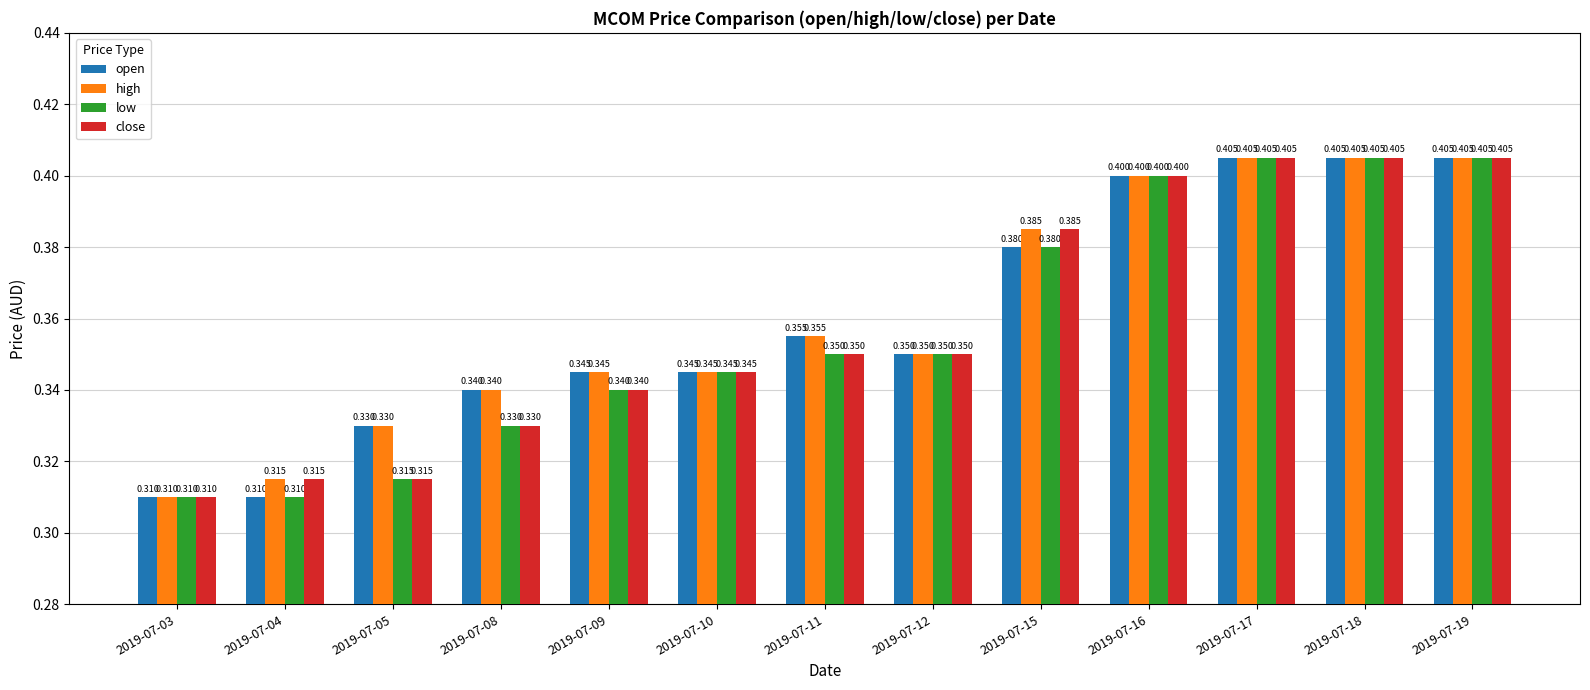

What are all the series names shown in the legend?

open, high, low, close